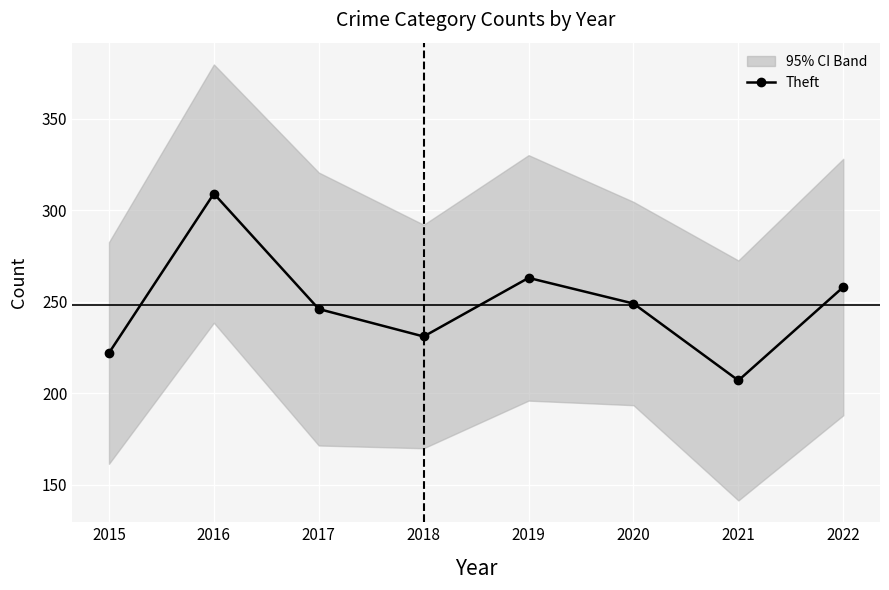

True or false: the data has more than 1 interior local peaks.

True